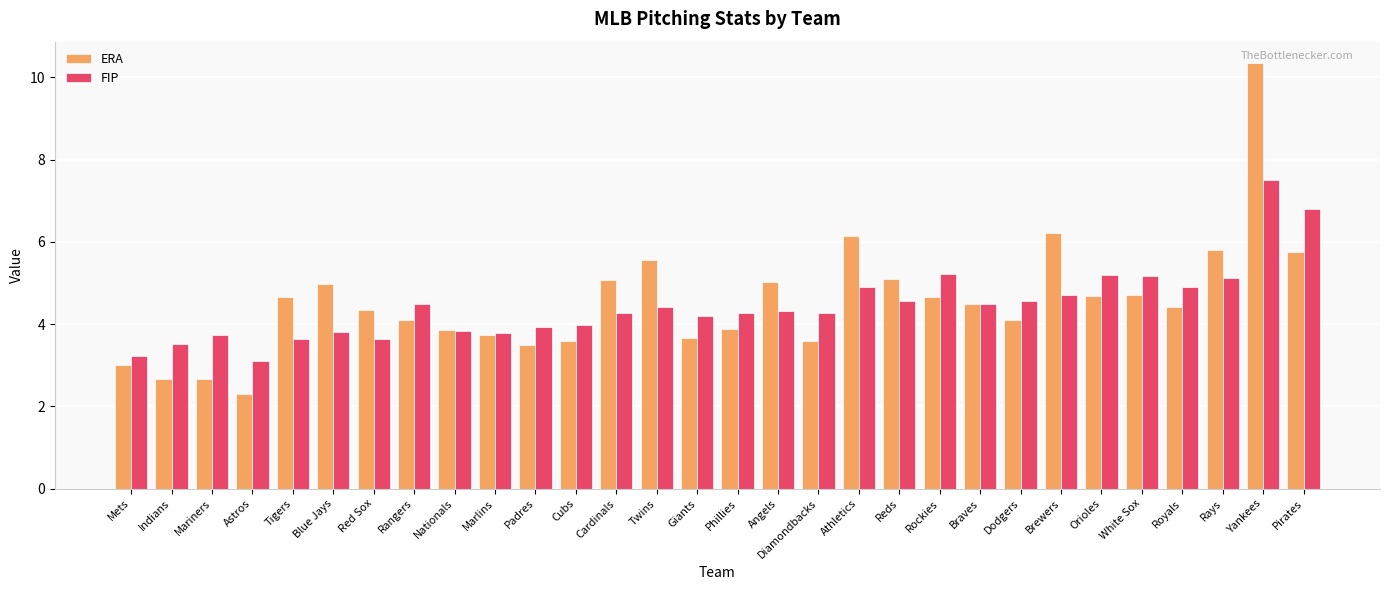

At which label does ERA reach its minimum?

Astros